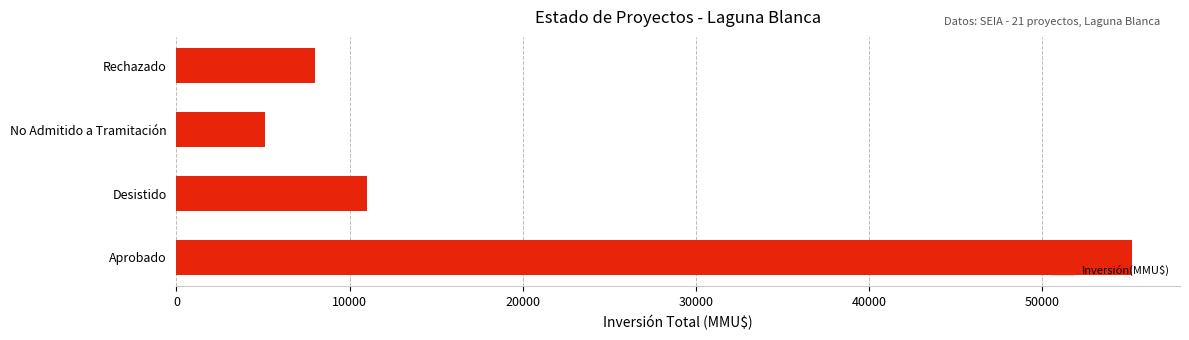

Read the value at Aprobado.

55220